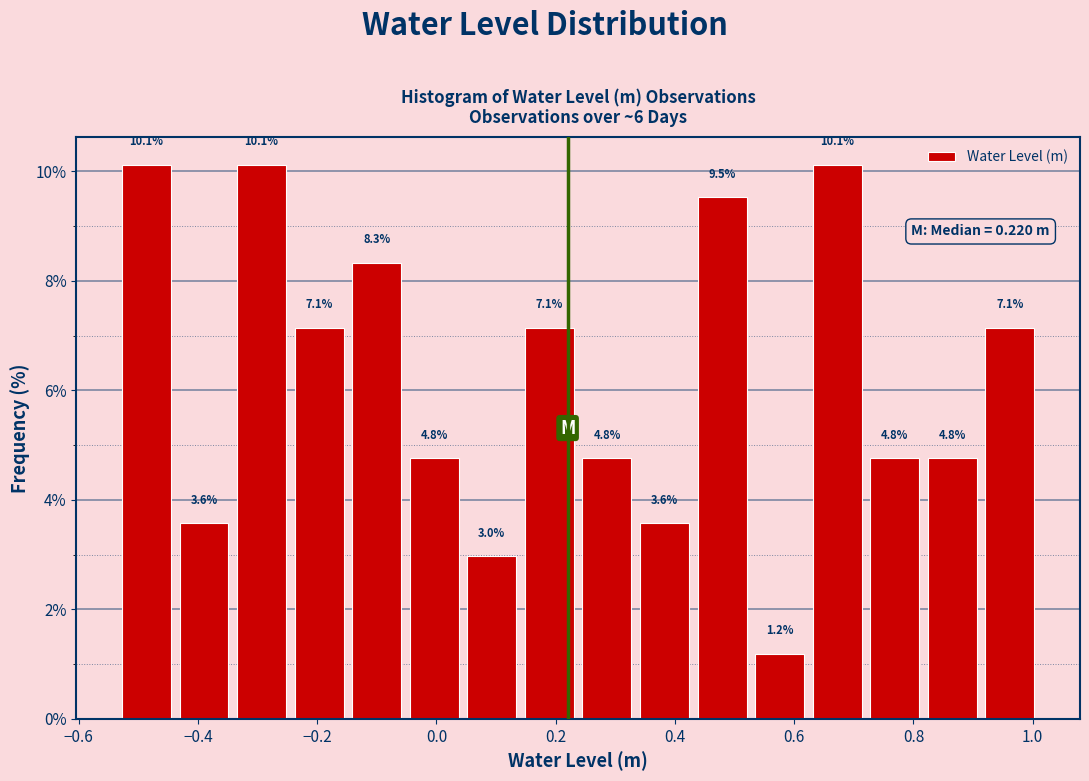

How tall is the bar that spans 0.92 to 1.02 on the x-axis? The bar edges are not printed on the chart, so give them approximately, as read against the axis.

7.1